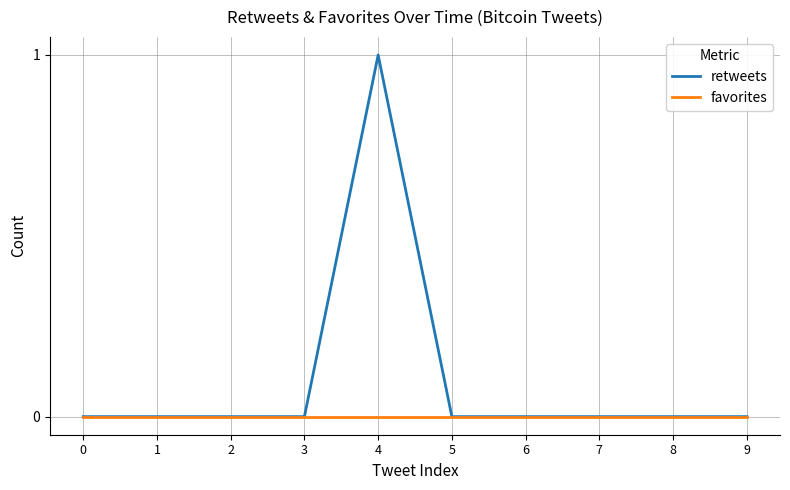

Is this an area chart (filled region under the line)?

No